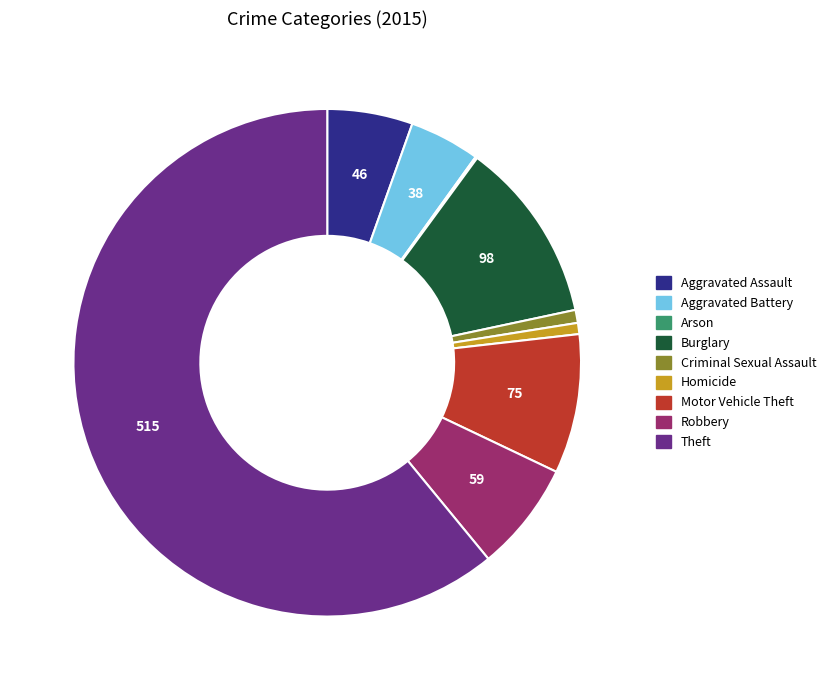

True or false: Criminal Sexual Assault accounts for 1% of the total.

True